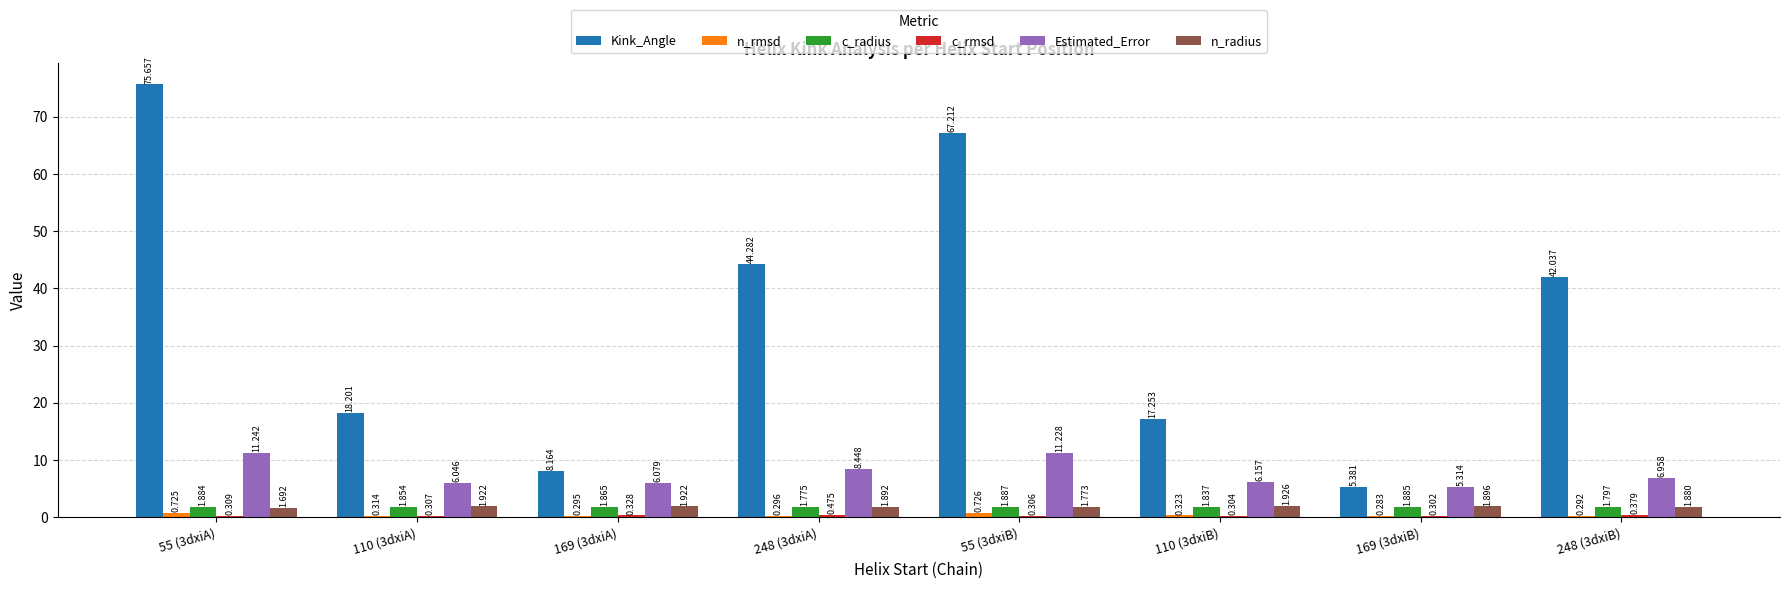

Which series has the largest range (max minus min)?

Kink_Angle